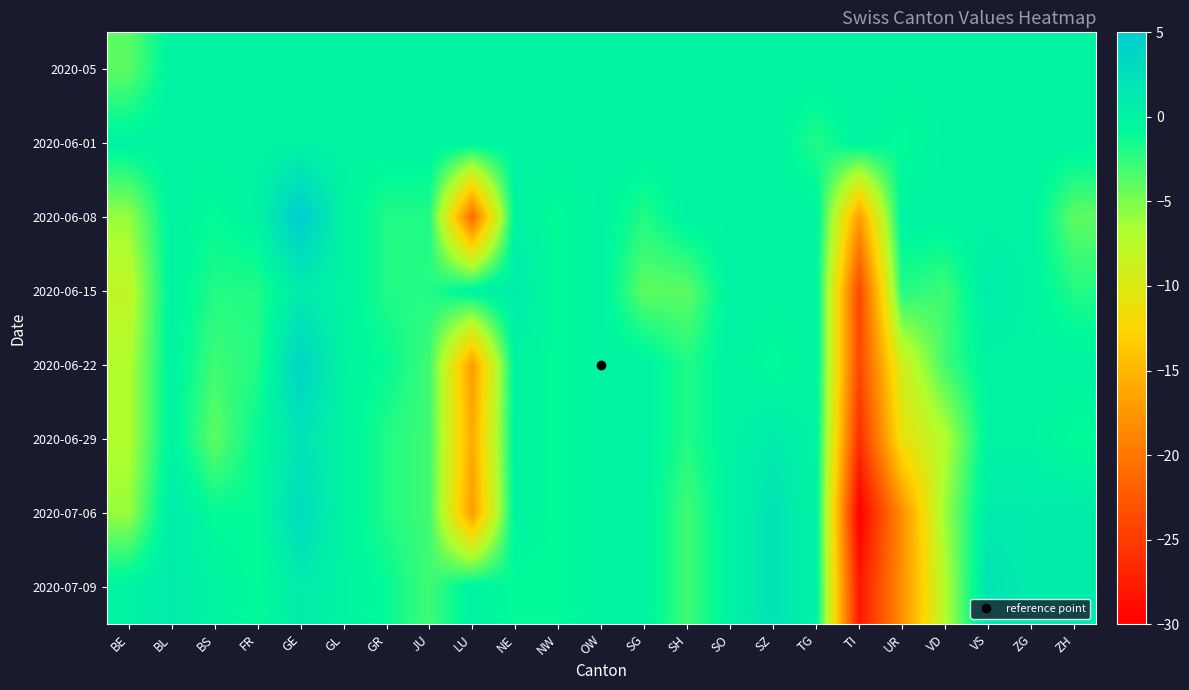

Reading left to right, what are all the values shown in this chart?

2020-05: BE=-4	BL=0	BS=0	FR=0	GE=0	GL=0	GR=0	JU=0	LU=0	NE=0	NW=0	OW=0	SG=0	SH=0	SO=0	SZ=0	TG=0	TI=0	UR=0	VD=0	VS=0	ZG=0	ZH=0
2020-06-01: BE=0	BL=0	BS=0	FR=0	GE=0	GL=0	GR=0	JU=0	LU=0	NE=0	NW=0	OW=0	SG=0	SH=0	SO=0	SZ=0	TG=-2	TI=0	UR=-1	VD=0	VS=0	ZG=0	ZH=0
2020-06-08: BE=-6	BL=0	BS=-1	FR=0	GE=5	GL=0	GR=-2	JU=-2	LU=-21	NE=0	NW=-1	OW=0	SG=-2	SH=0	SO=0	SZ=0	TG=0	TI=-17	UR=0	VD=0	VS=0	ZG=0	ZH=-4
2020-06-15: BE=-8	BL=0	BS=-2	FR=-2	GE=1	GL=0	GR=-2	JU=-2	LU=0	NE=1	NW=-1	OW=0	SG=-4	SH=-4	SO=0	SZ=0	TG=0	TI=-24	UR=-2	VD=-3	VS=1	ZG=0	ZH=-2
2020-06-22: BE=-7	BL=0	BS=-3	FR=-2	GE=4	GL=0	GR=-1	JU=-3	LU=-17	NE=0	NW=-1	OW=0	SG=0	SH=-2	SO=0	SZ=-1	TG=0	TI=-24	UR=-9	VD=-3	VS=0	ZG=0	ZH=0
2020-06-29: BE=-7	BL=0	BS=-4	FR=-1	GE=2	GL=0	GR=-2	JU=-3	LU=-16	NE=0	NW=-1	OW=0	SG=0	SH=-2	SO=0	SZ=1	TG=0	TI=-26	UR=-11	VD=-7	VS=0	ZG=0	ZH=-1
2020-07-06: BE=-6	BL=1	BS=-1	FR=-1	GE=3	GL=0	GR=-2	JU=-3	LU=-17	NE=0	NW=-1	OW=0	SG=0	SH=-3	SO=0	SZ=2	TG=0	TI=-30	UR=-18	VD=-6	VS=1	ZG=1	ZH=1
2020-07-09: BE=0	BL=1	BS=0	FR=-1	GE=1	GL=0	GR=-1	JU=-3	LU=0	NE=-1	NW=-1	OW=0	SG=0	SH=-3	SO=0	SZ=2	TG=0	TI=-28	UR=-18	VD=-7	VS=2	ZG=1	ZH=1